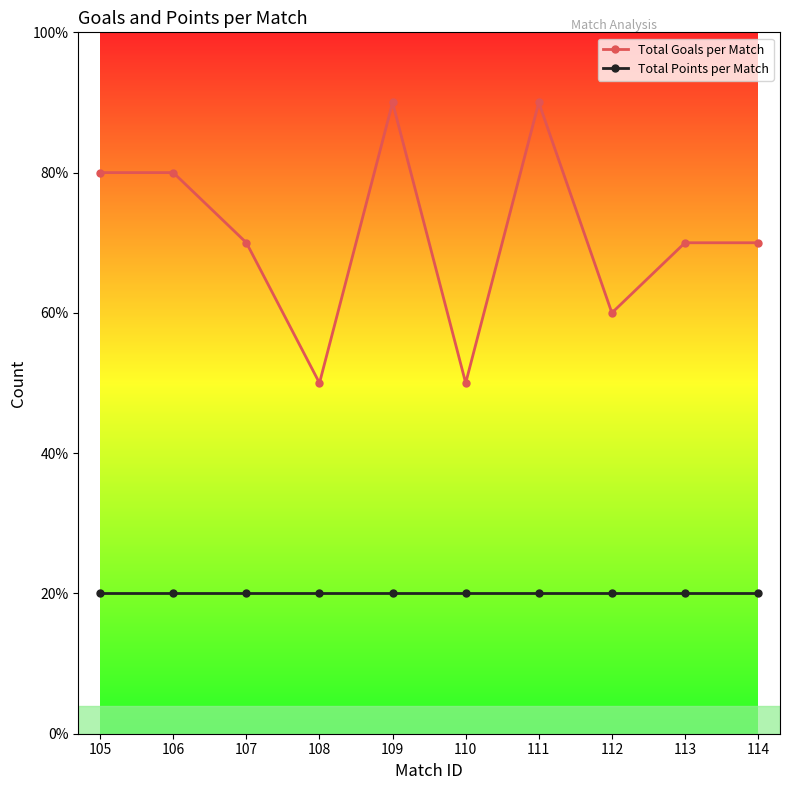

True or false: Total Goals per Match and Total Points per Match intersect in this chart.

False